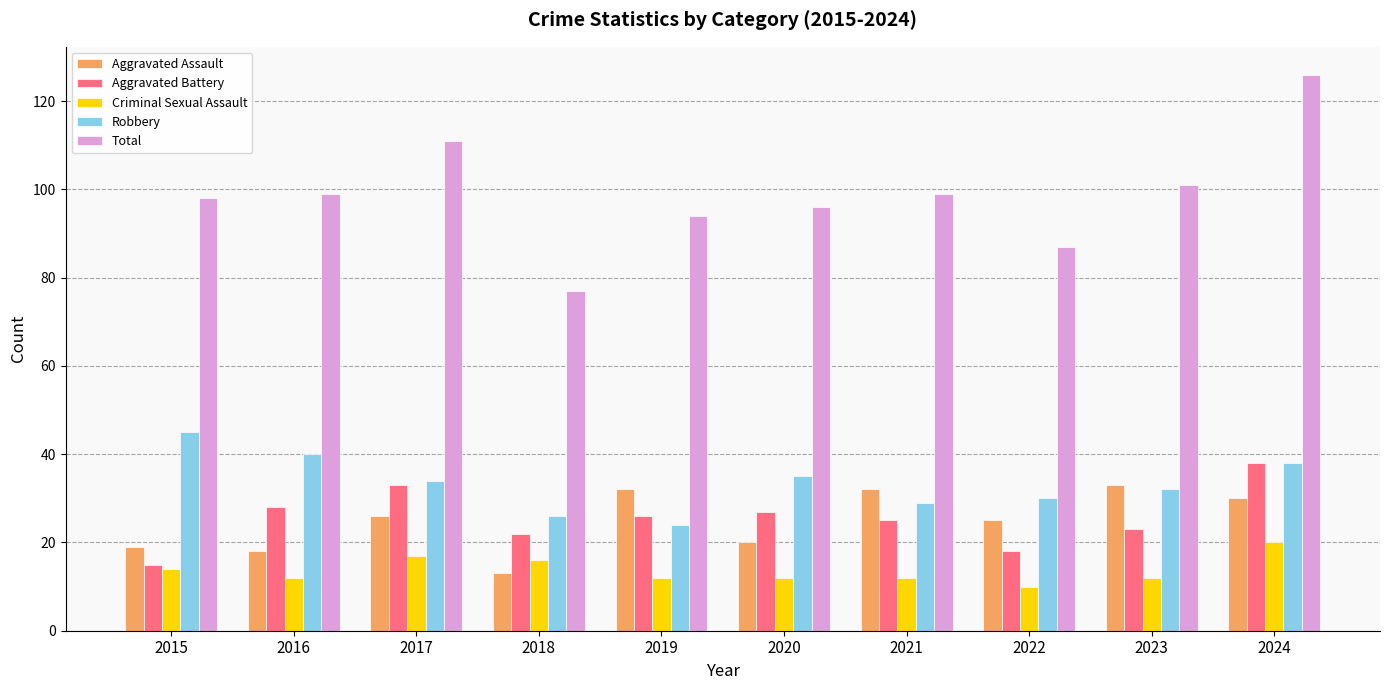

What is the spread (max minus min) of values at 2024?

106